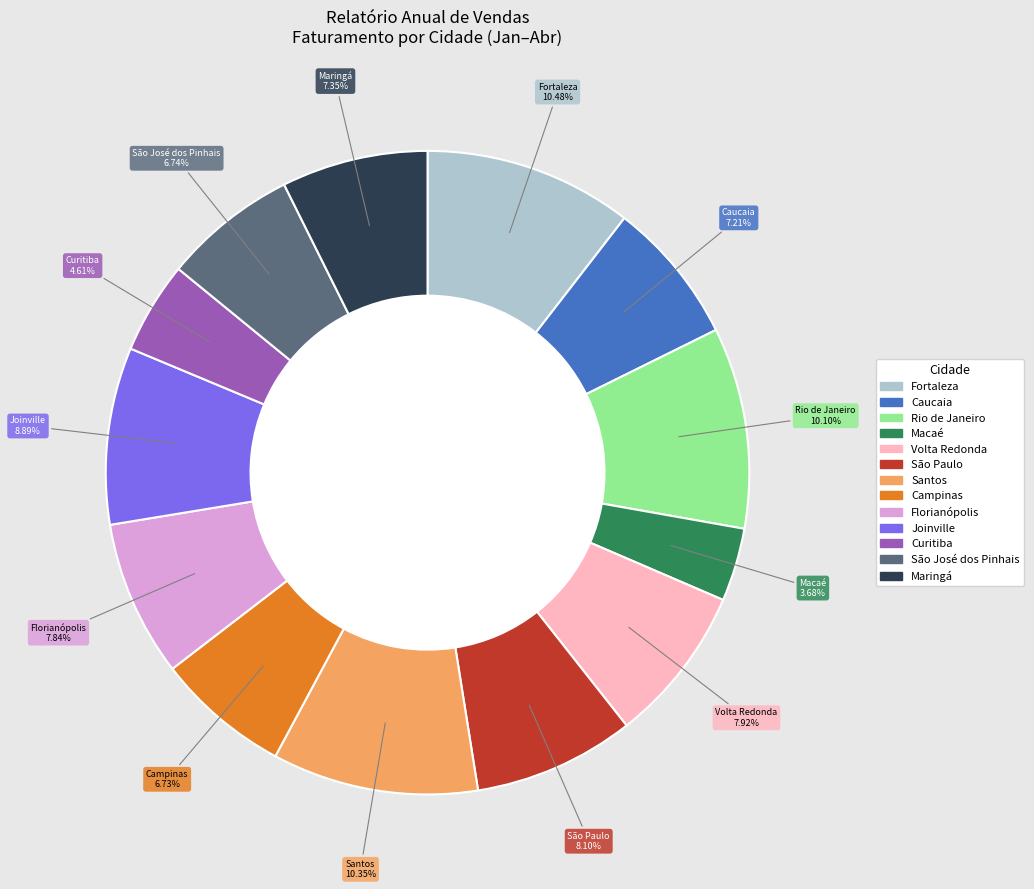

To the nearest percent, what percentage of the pie is Florianópolis?

8%